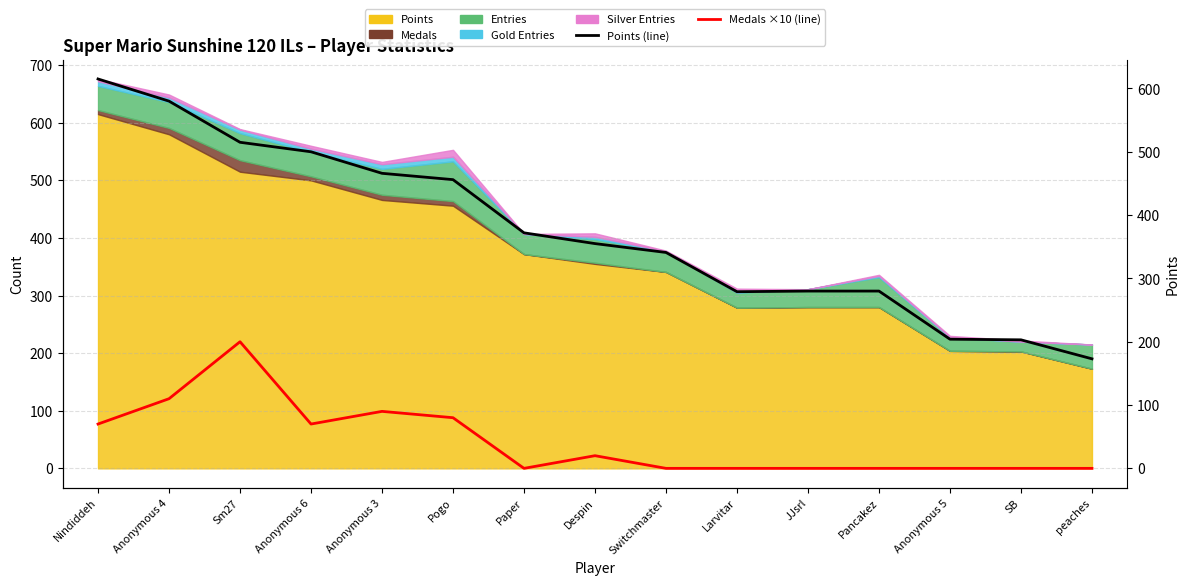

Rank the categories by Medals ×10 (line) value from lowest to highest.

Paper, Switchmaster, Larvitar, JJsrl, Pancakez, Anonymous 5, SB, peaches, Despin, Nindiddeh, Anonymous 6, Pogo, Anonymous 3, Anonymous 4, Sm27